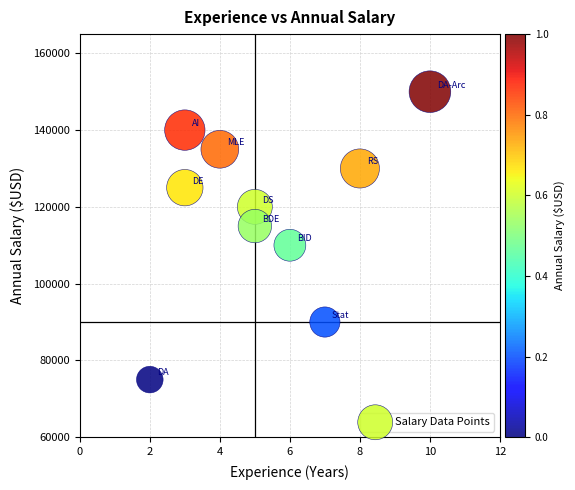

What is the range of Y values (max minus min)?

75000